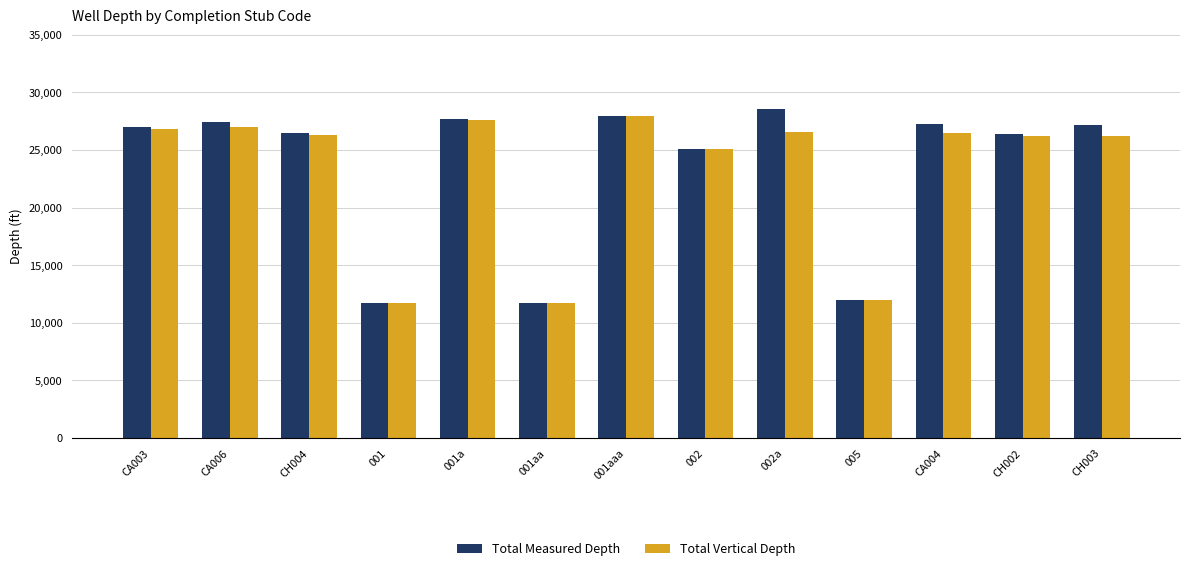

The value of Total Measured Depth at 002 is 5482. True or false?

False